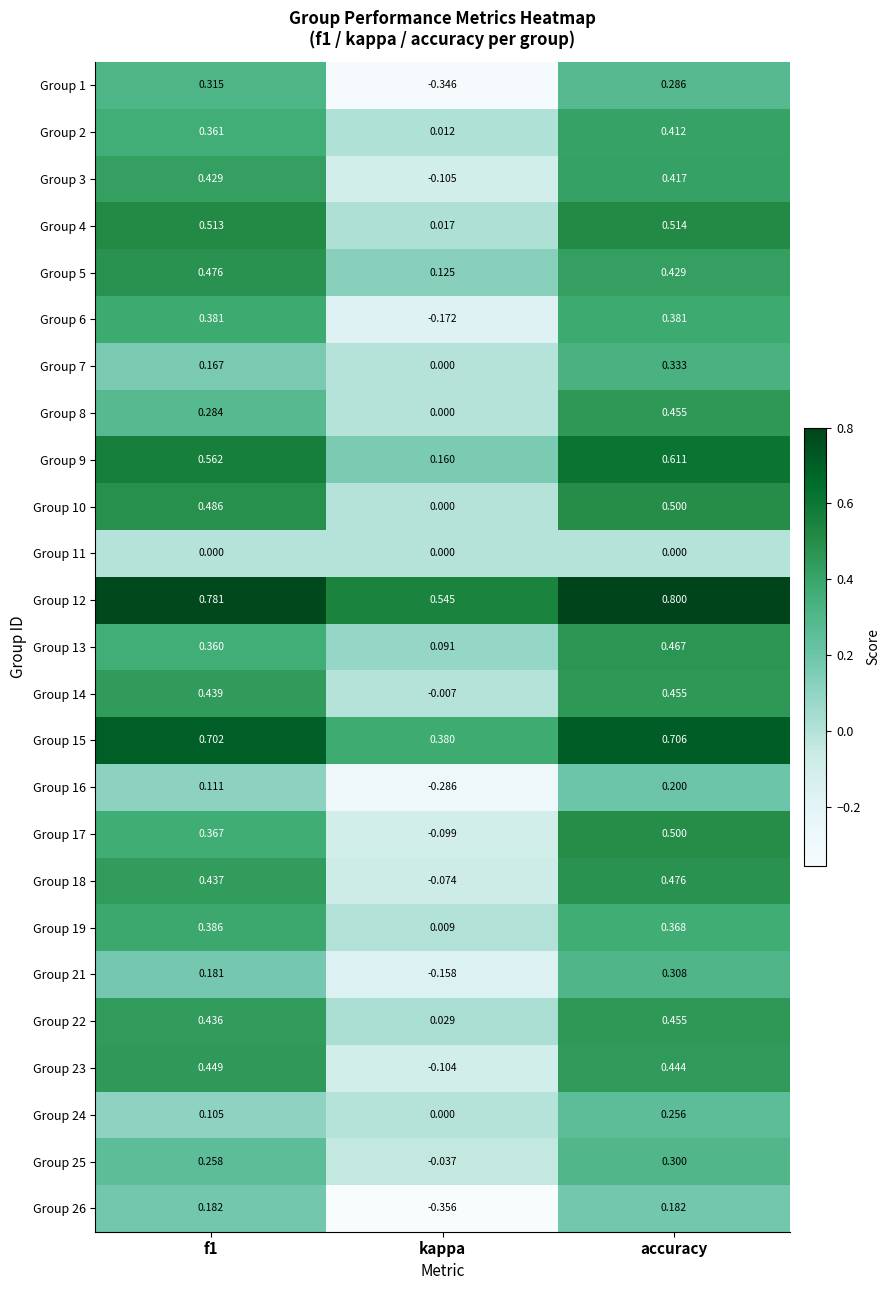

At which label does Group 4 reach its peak?

accuracy